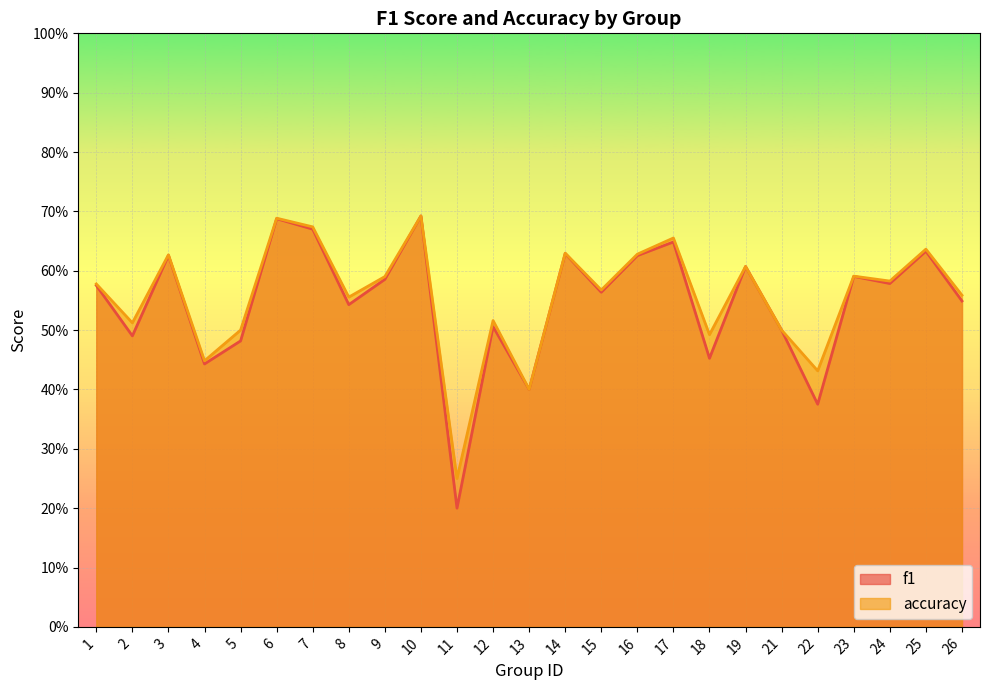

How many interior local peaks does the f1 series have?

9